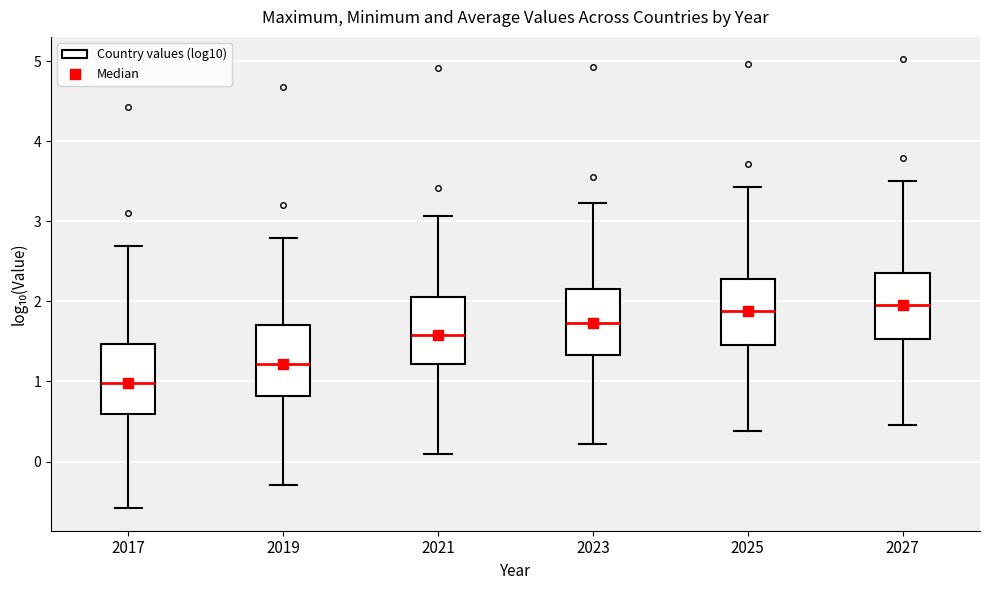

Reading left to right, transcribe this box plot: for each box, give where its median line is, the range the box spans, and where its two whiskers end, as read against the y-axis. The values are not printed on the chart, so give them approximately, as read against the axis.

2017: median 1.0, box 0.6 to 1.5, whiskers -0.6 to 2.7
2019: median 1.2, box 0.8 to 1.7, whiskers -0.3 to 2.8
2021: median 1.6, box 1.2 to 2.1, whiskers 0.1 to 3.1
2023: median 1.7, box 1.3 to 2.2, whiskers 0.2 to 3.2
2025: median 1.9, box 1.5 to 2.3, whiskers 0.4 to 3.4
2027: median 2.0, box 1.5 to 2.4, whiskers 0.5 to 3.5